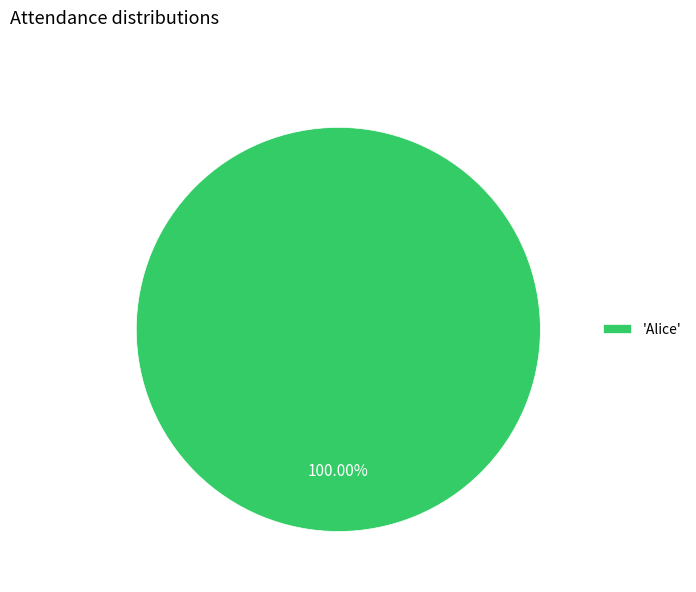

Rank the categories by value from lowest to highest.

'Alice'